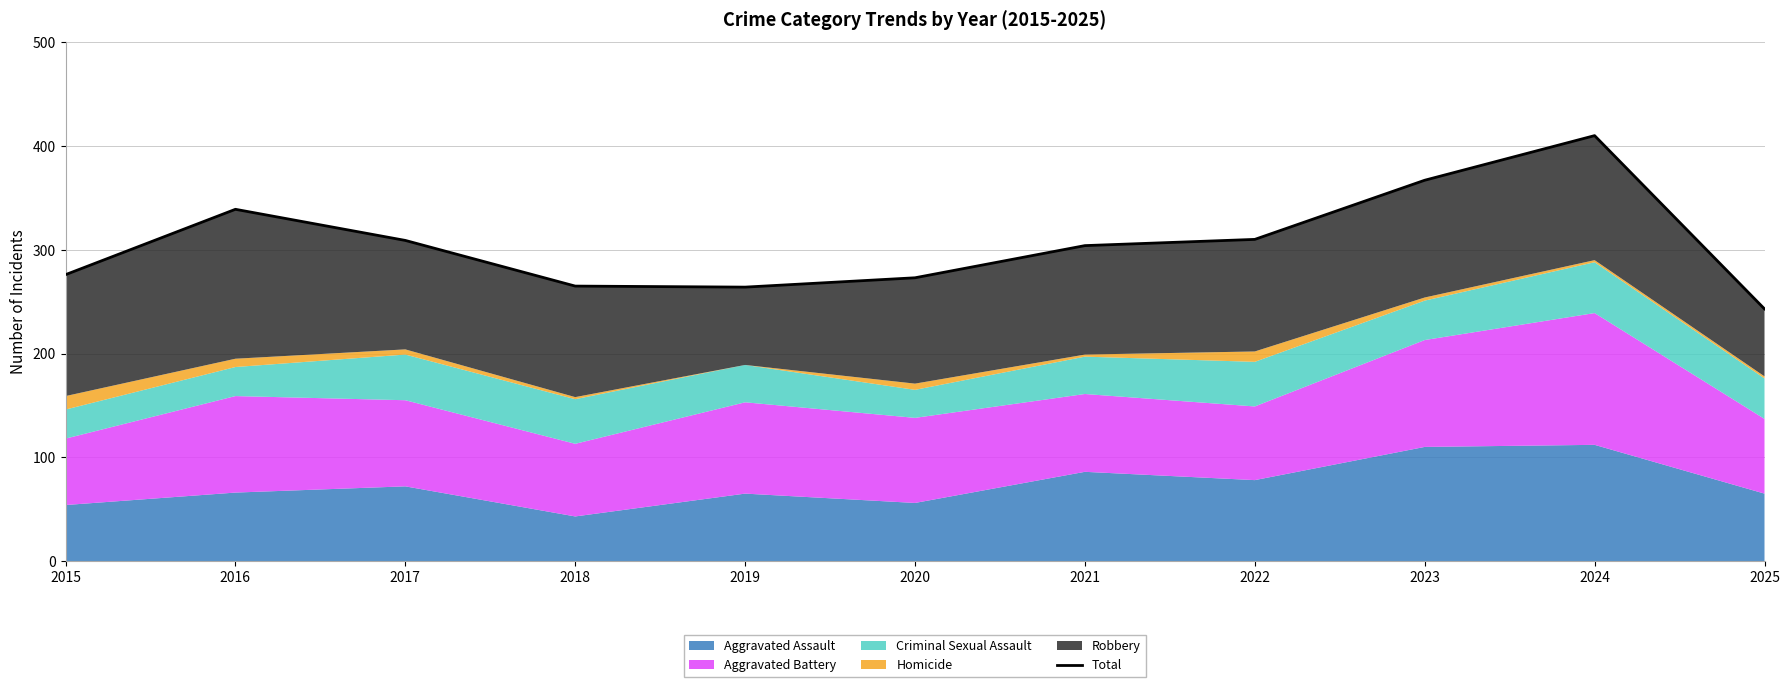

Reading left to right, what are all the values shown in this chart?

276	339	309	265	264	273	304	310	367	410	243